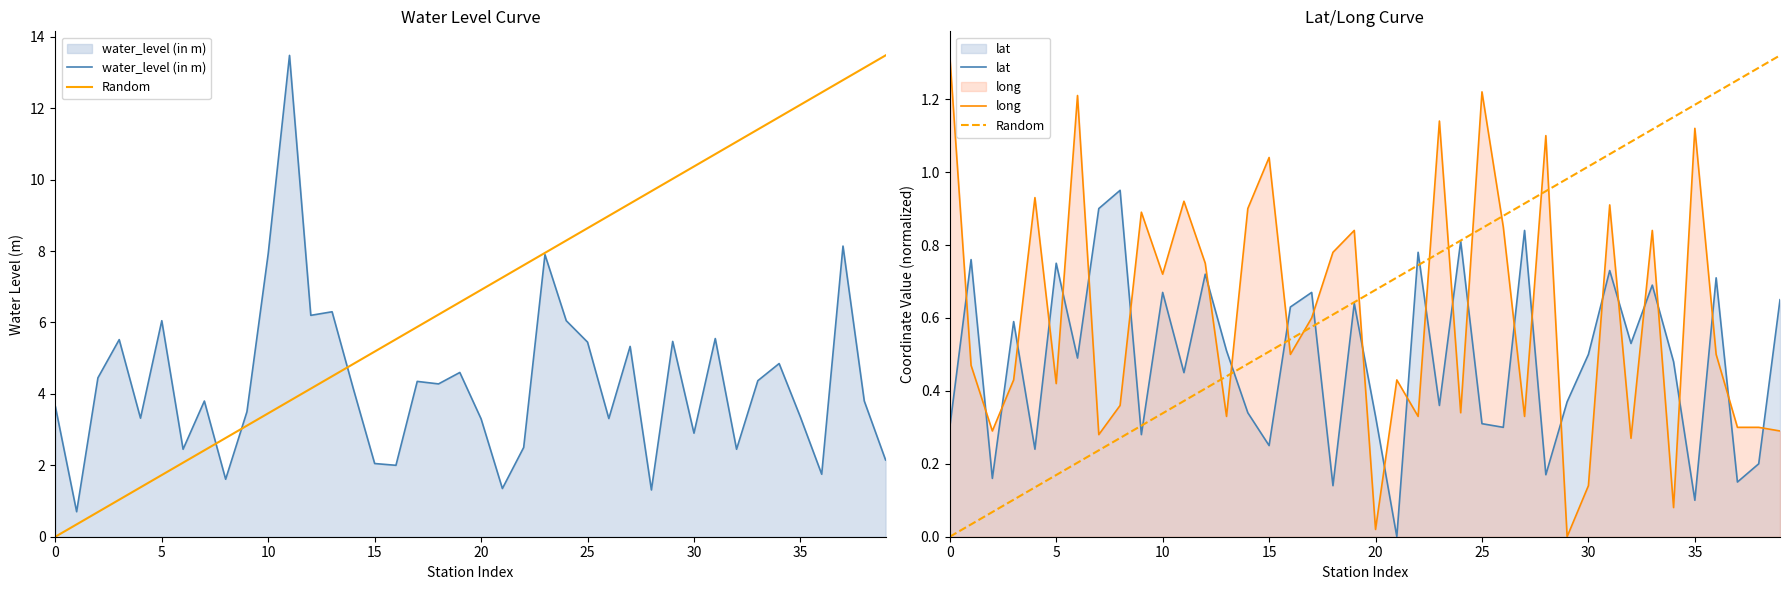

At how many categories does at least one series exceed 11?

1